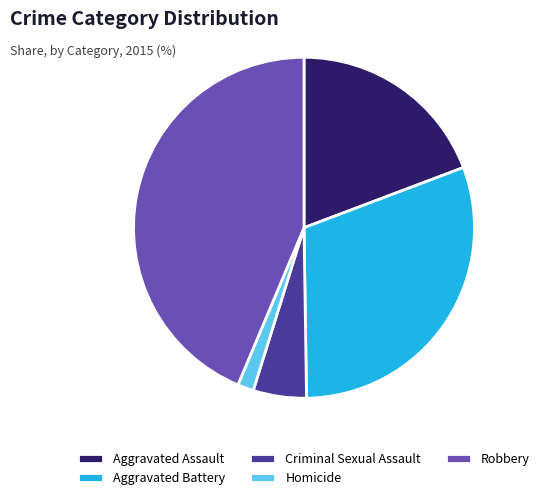

Which slice is the largest?

Robbery